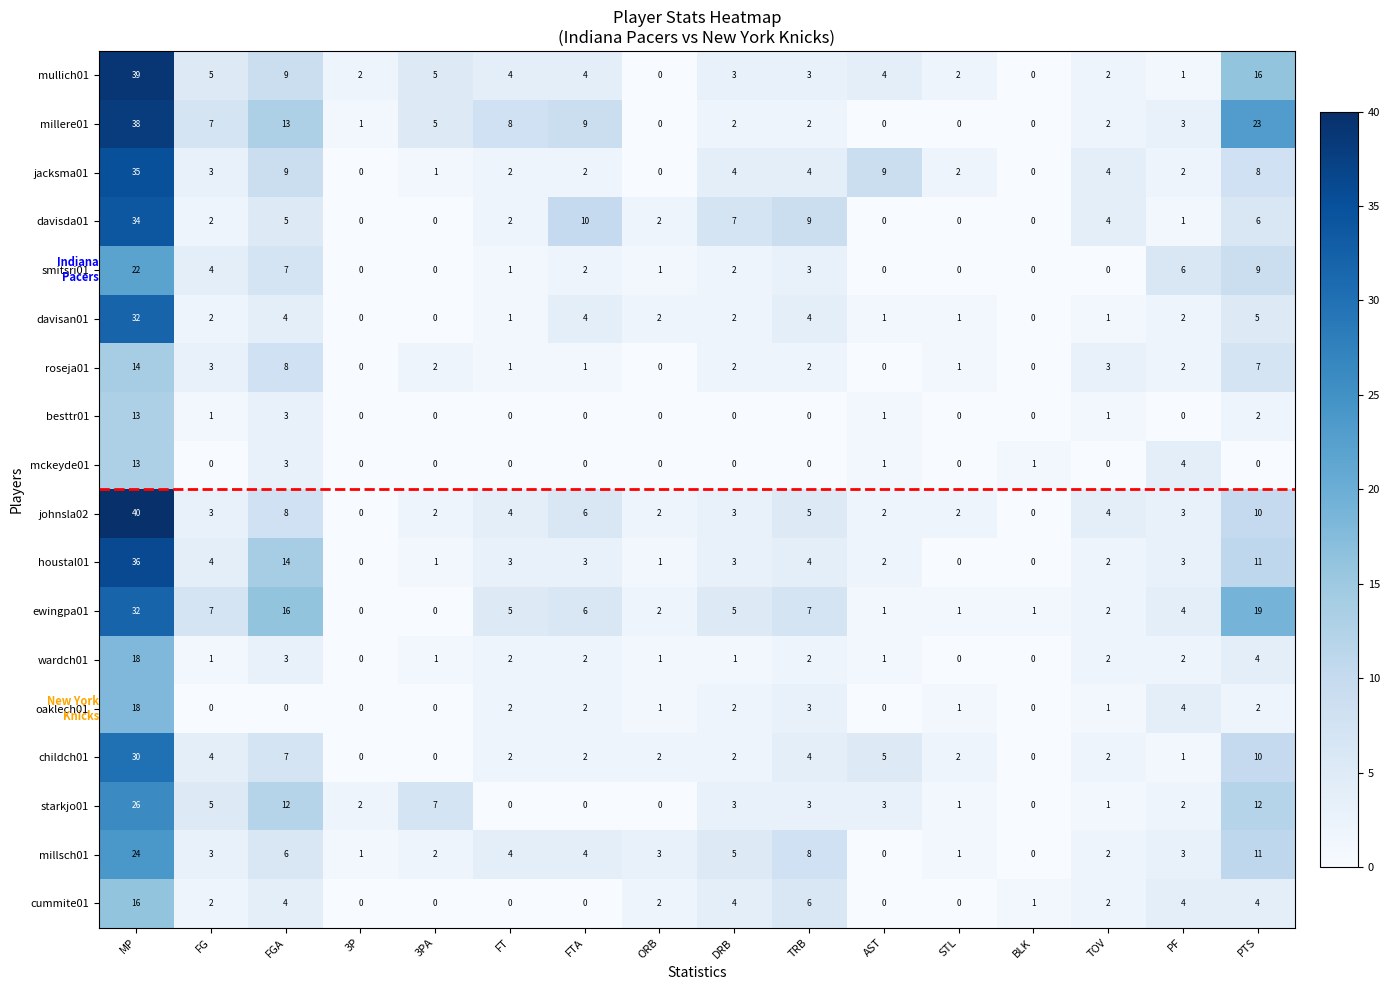

True or false: cummite01 has a value of 8 at FTA.

False